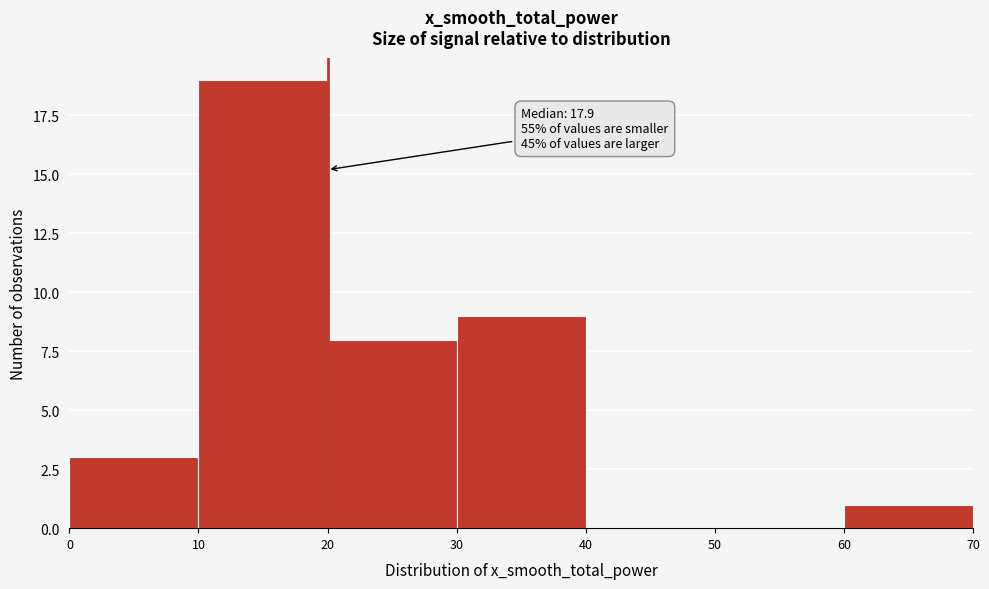

Over which range of the x-axis is the bar tallest?

10 to 20